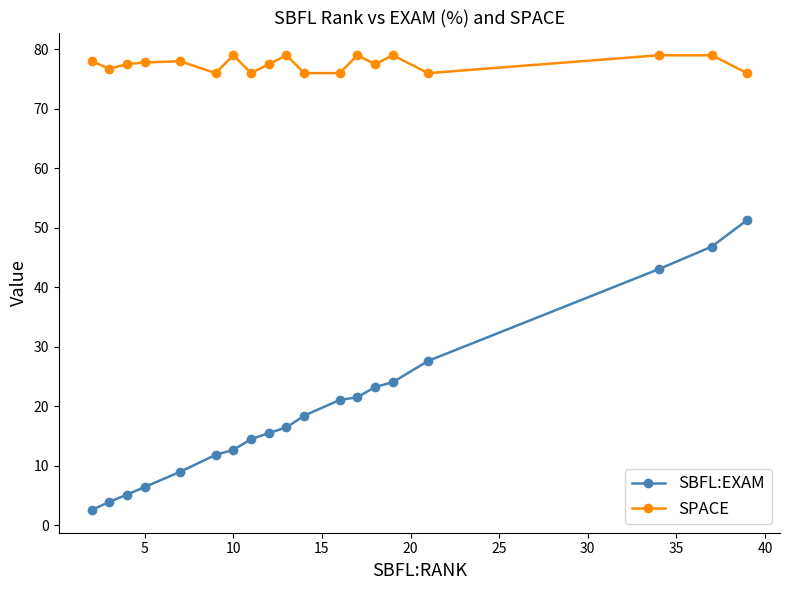

What is the difference between the maximum and minimum values in the SPACE series?

3.0